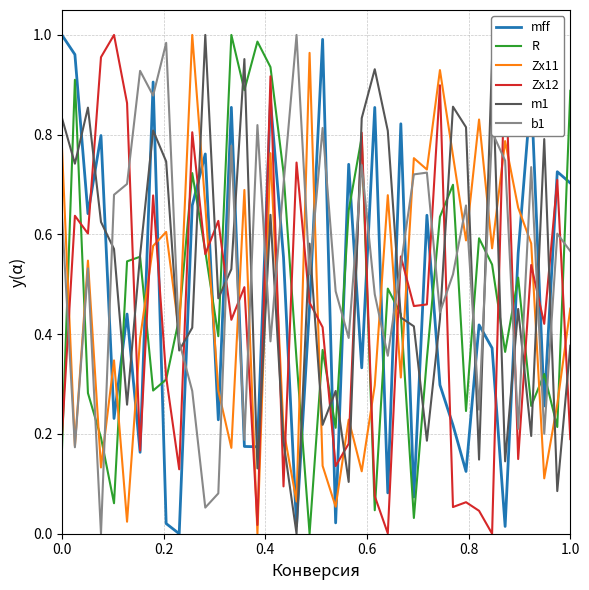

Which series ends up on top after the final intersection of m1 and b1?

b1